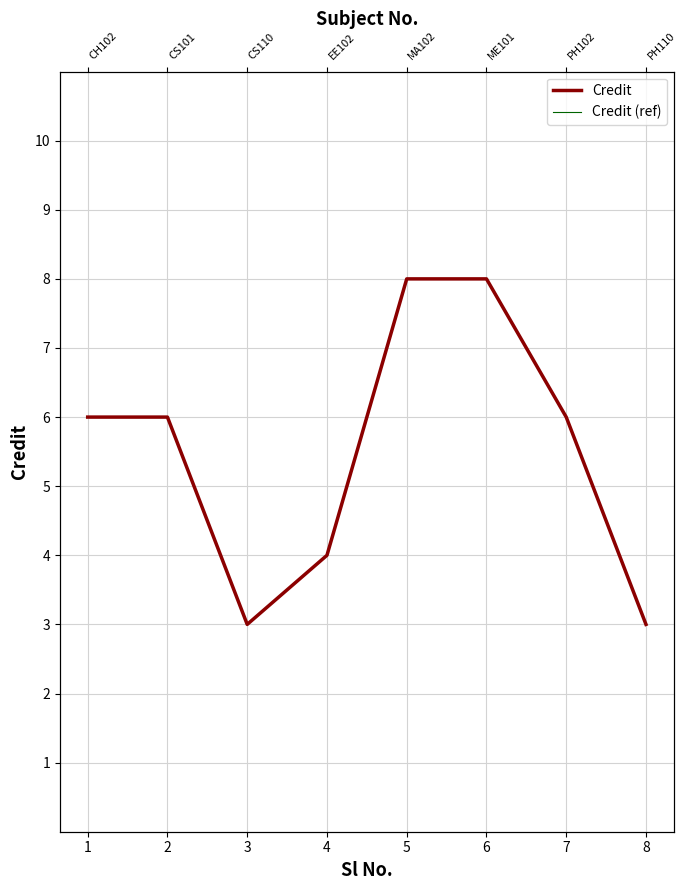

Read the Credit (ref) value at 2.

6